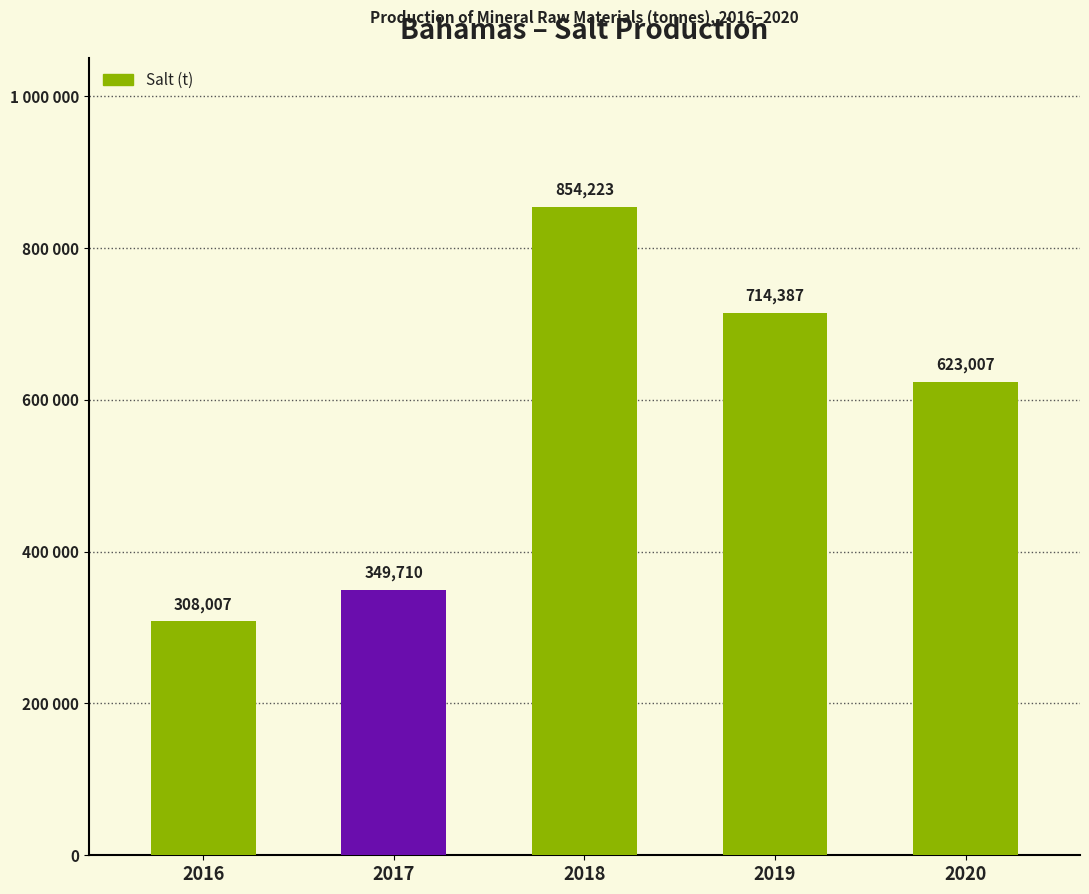

Are the bars horizontal?

No